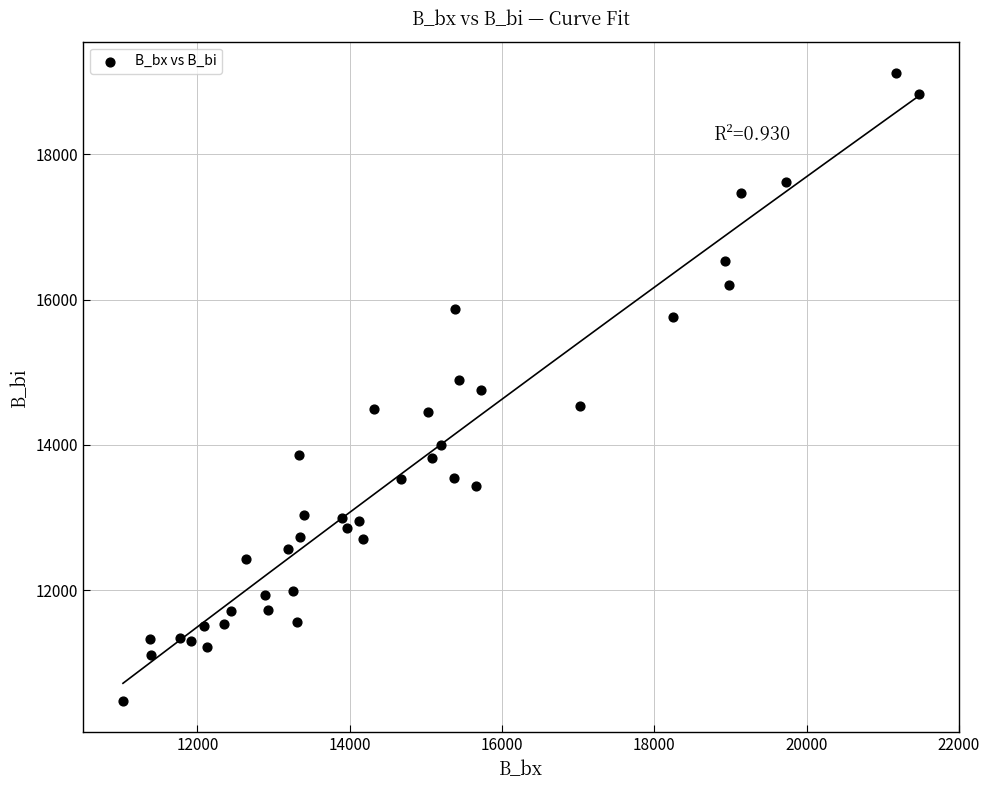

What is the range of Y values (max minus min)?

8648.9